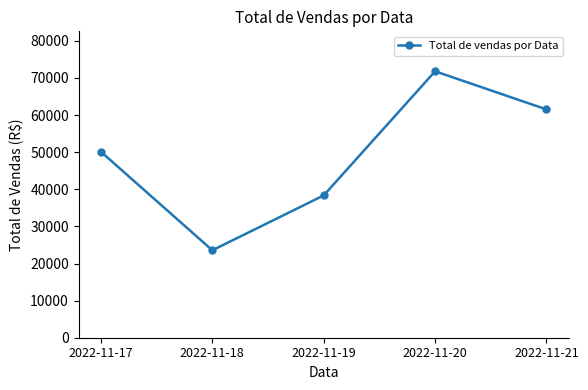

What is the approximate value at 2022-11-20?

71800